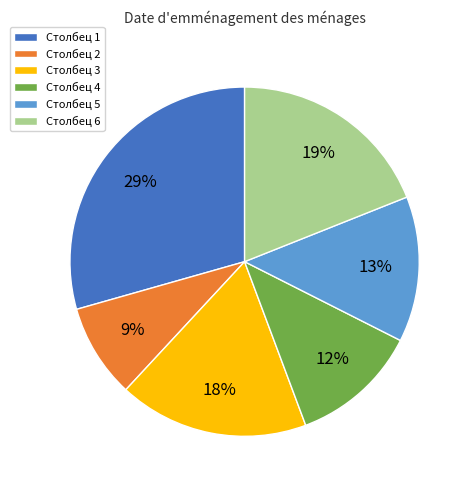

Combined, do Столбец 1 and Столбец 3 account for over 50%?

No